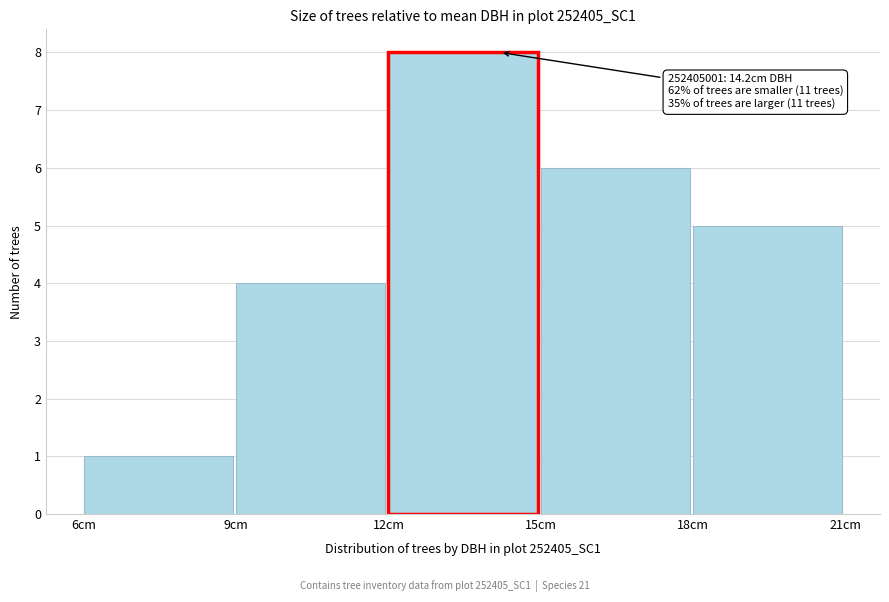

Over which range of the x-axis is the bar tallest?

12 to 15